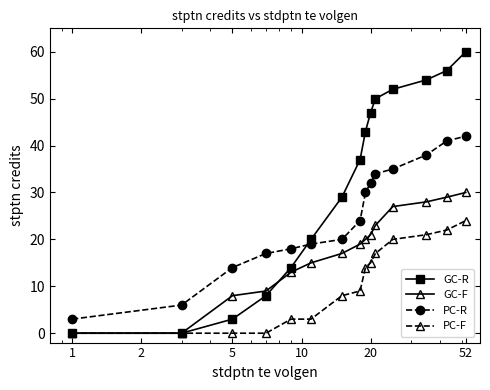

Which series has the widest spread of values?

GC-R